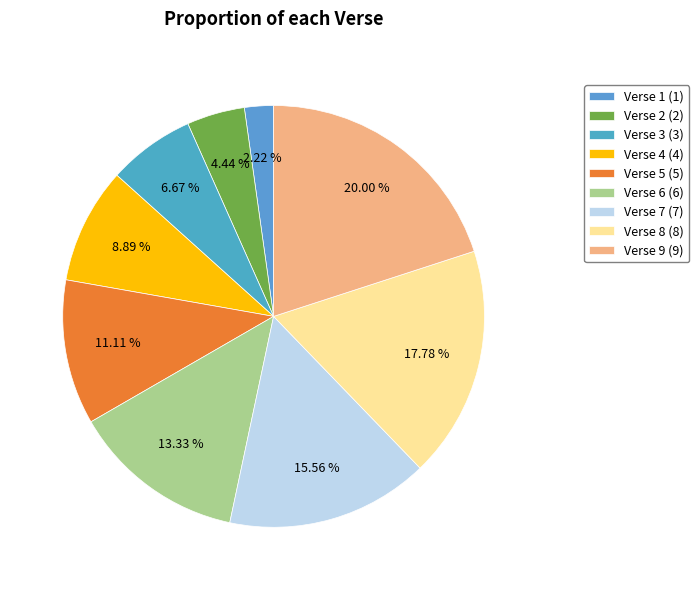

Combined, do Verse 4 and Verse 7 account for over 50%?

No